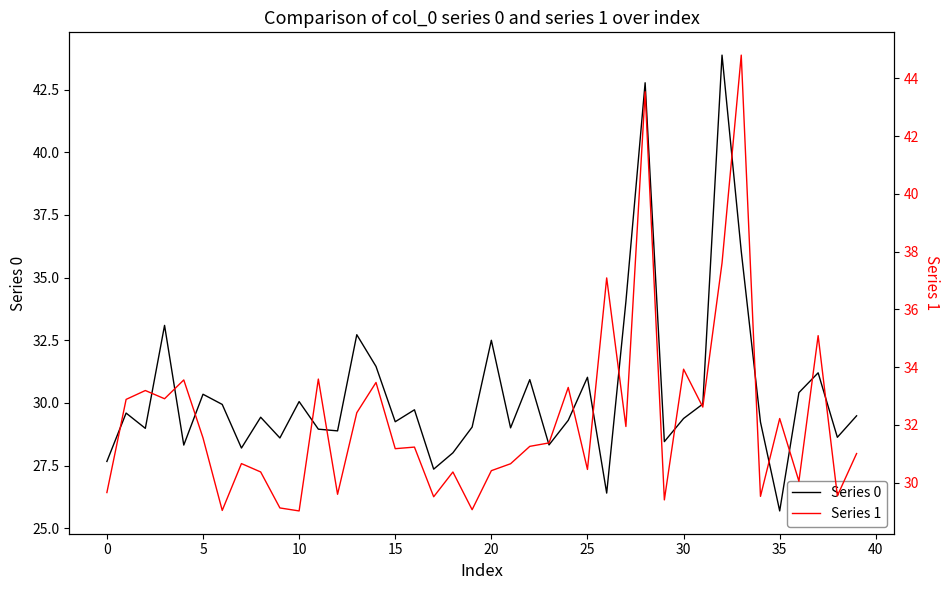

What is the maximum value shown in the chart?

44.8